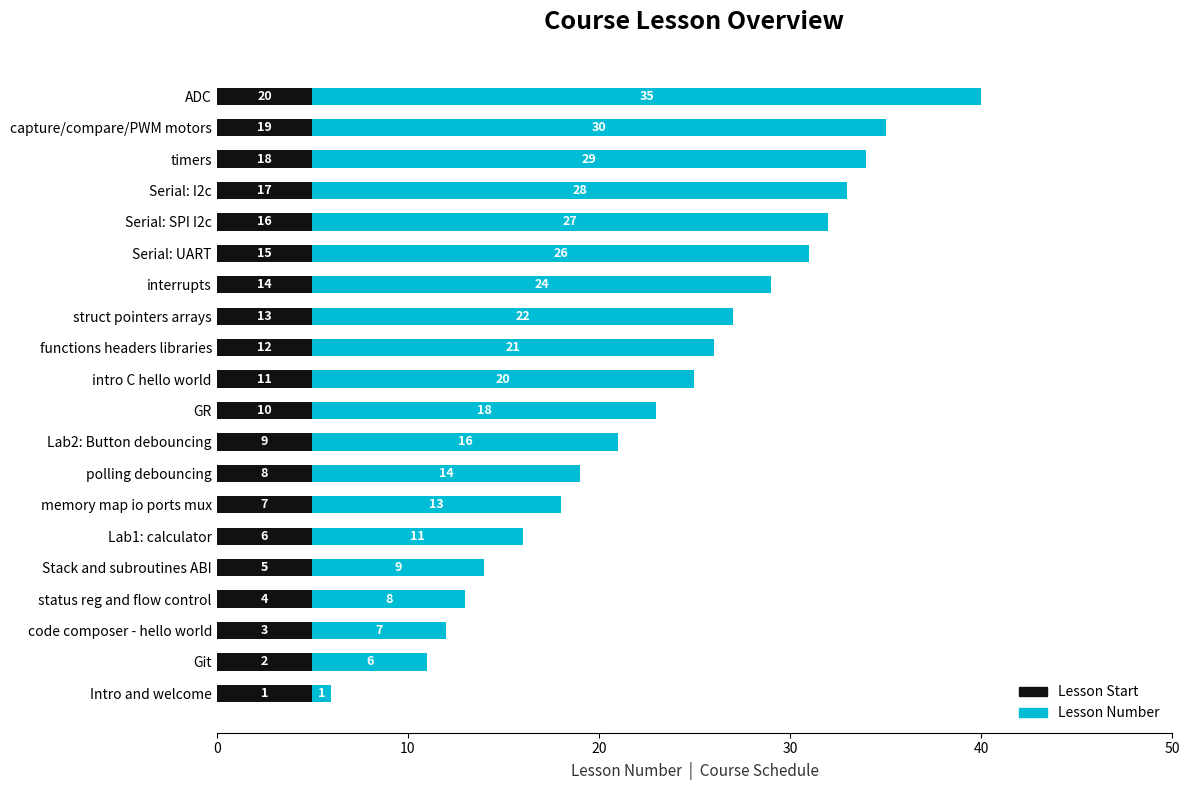

What is the approximate value of Lesson Start at functions headers libraries?

5